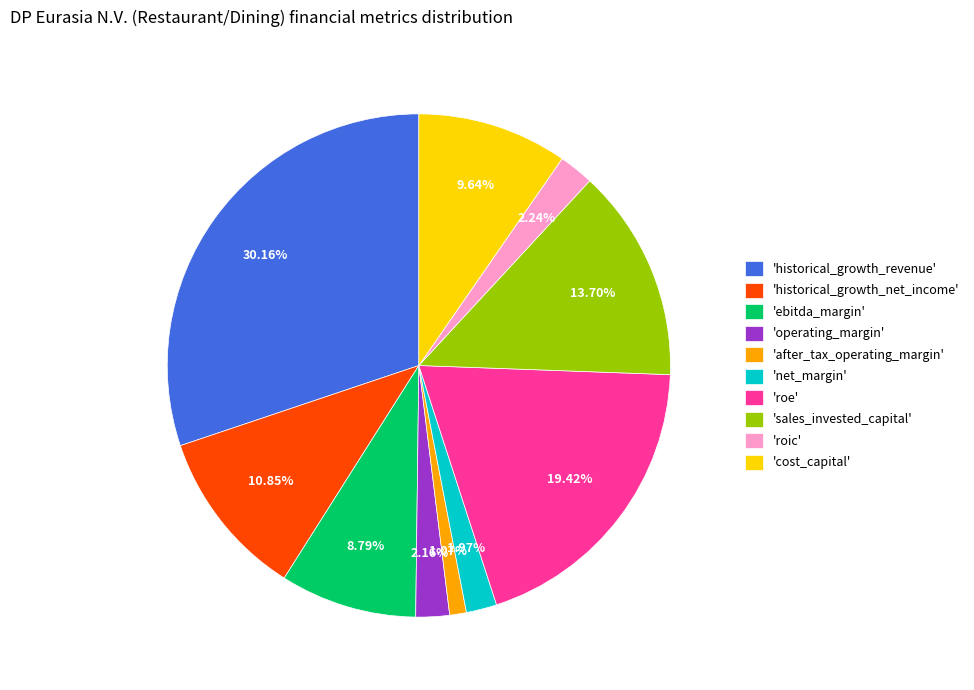

Between 'cost_capital' and 'sales_invested_capital', which is larger?

'sales_invested_capital'